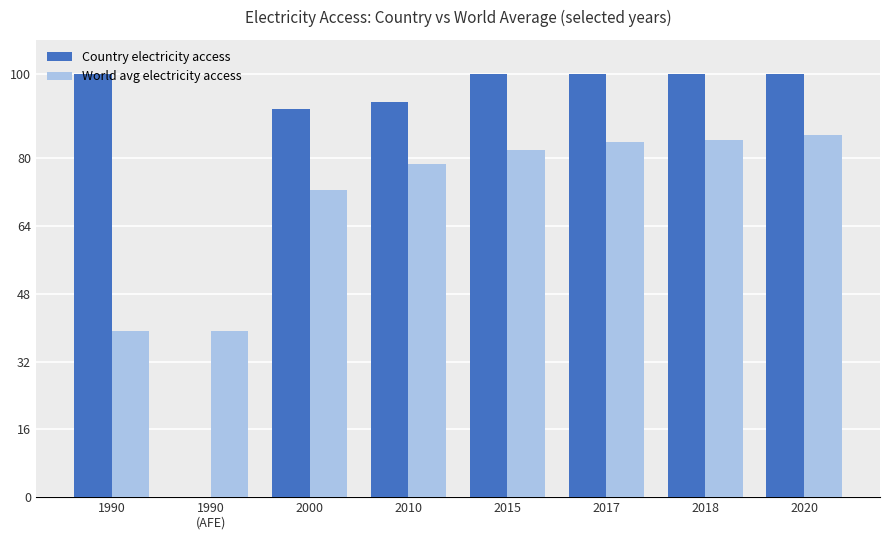

What is the sum of all World avg electricity access values?

565.6